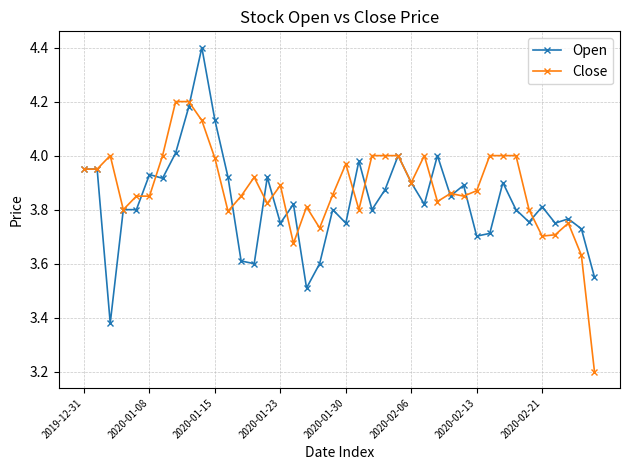

List the series in order of their peak value, lowest first.

Close, Open